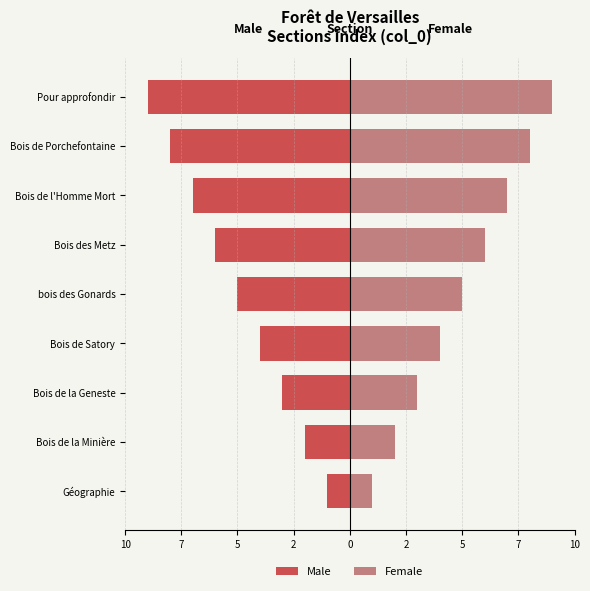

Count the number of categories in the chart.

9